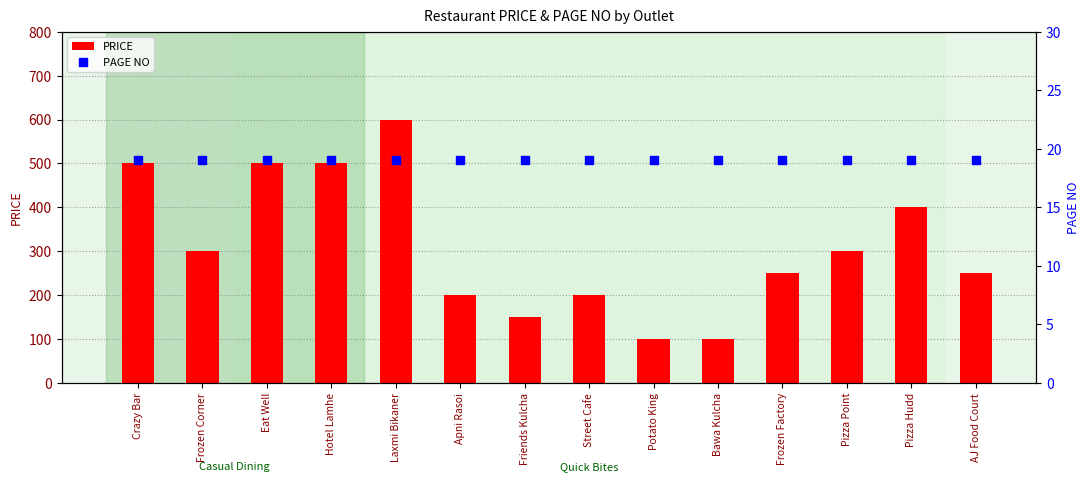

Which series contains the highest Y value?

PRICE